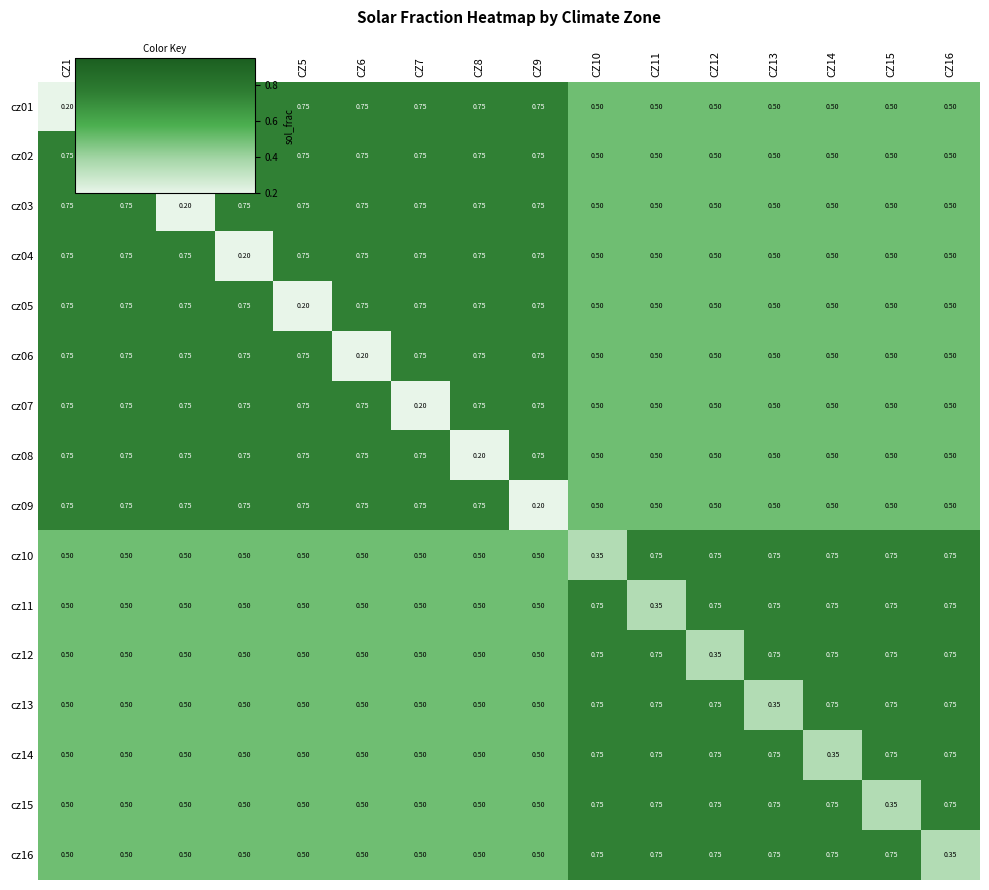

Is the value of cz07 at CZ10 greater than the value of cz08 at CZ4?

No